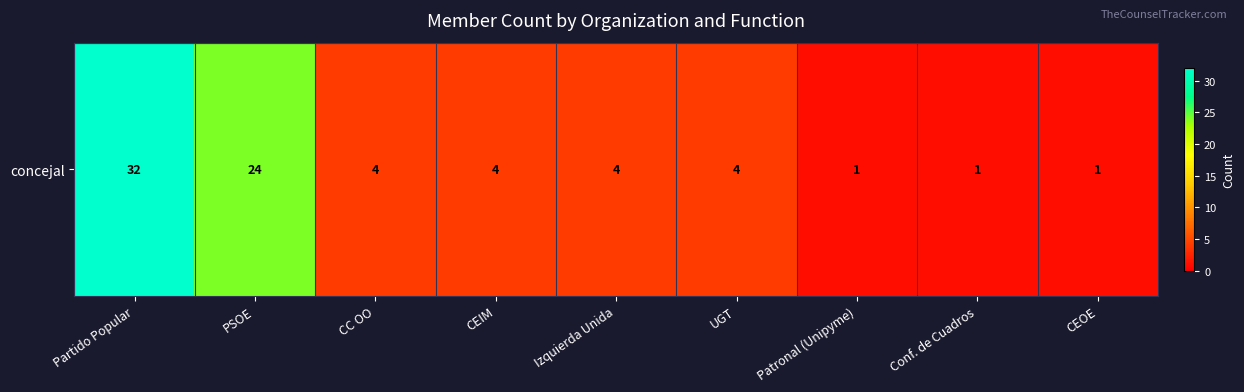

The value at CEIM is 2. True or false?

False